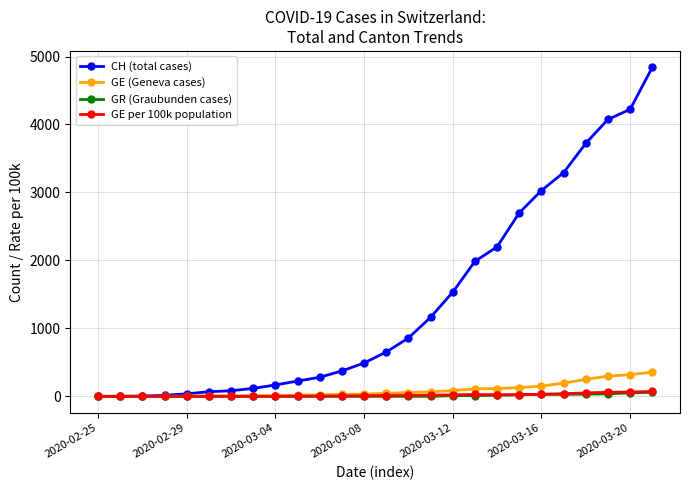

Which series has the widest spread of values?

CH (total cases)